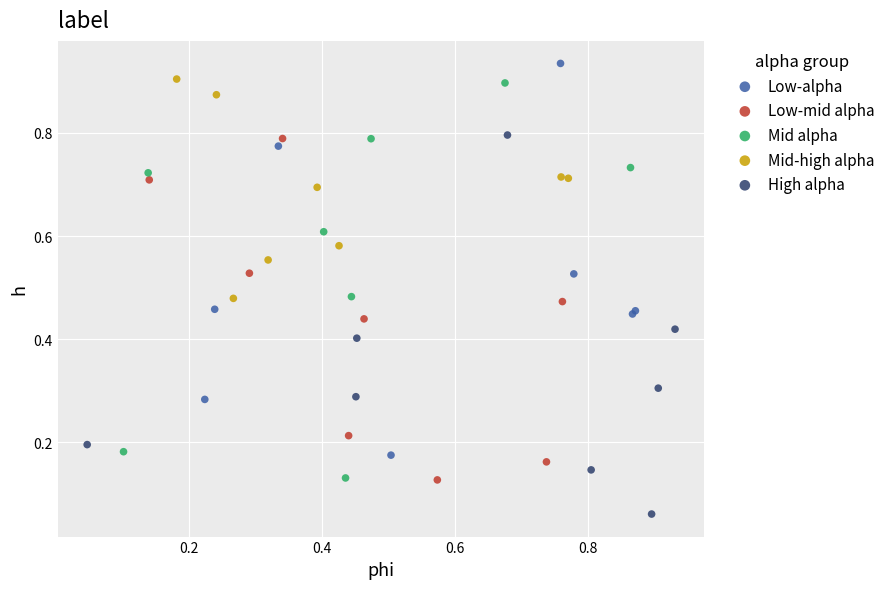

Which series contains the lowest Y value?

High alpha